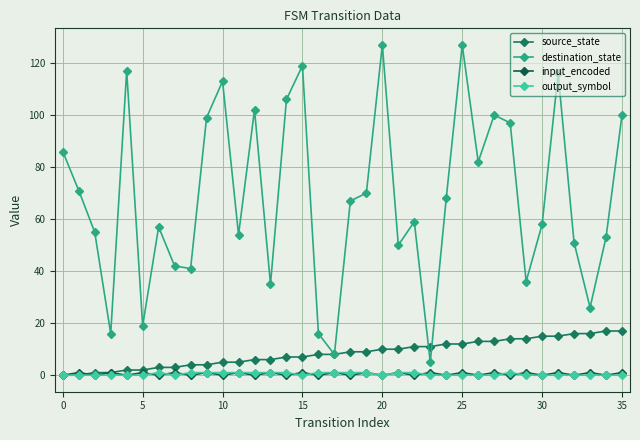

What is the average value of the destination_state series?

68